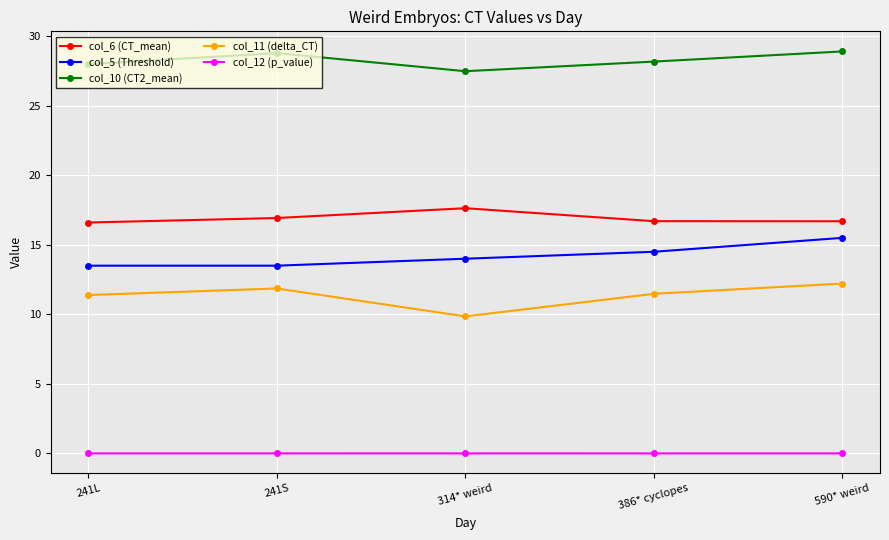

Does the chart display data point markers on the line(s)?

Yes